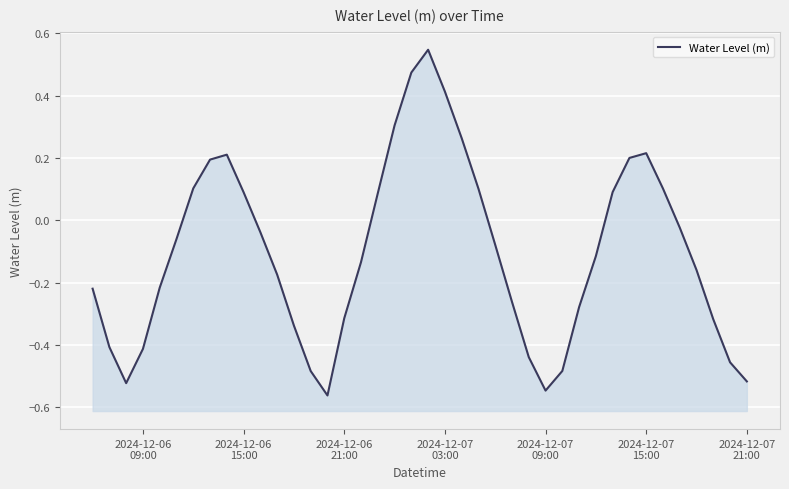

How many data points are above 0?

15